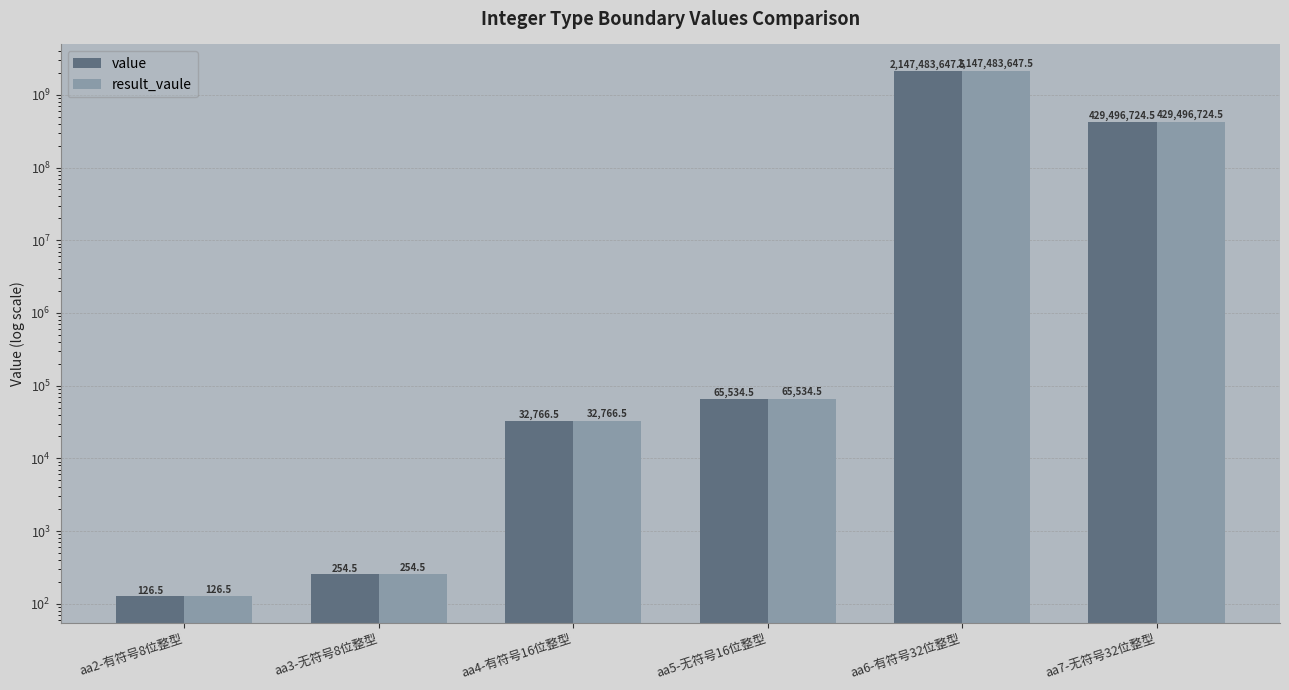

What is the smallest value displayed?

126.5